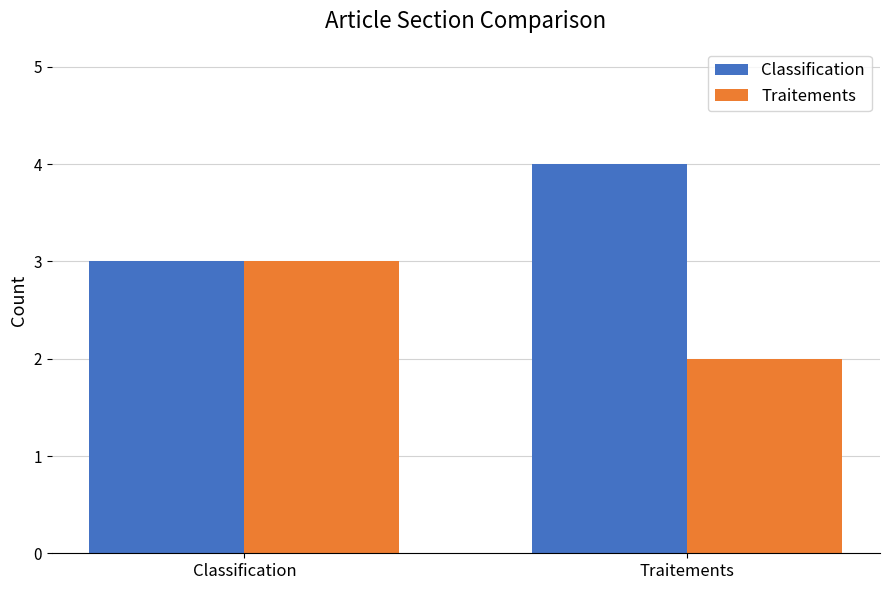

What is the sum of all Traitements values?

5